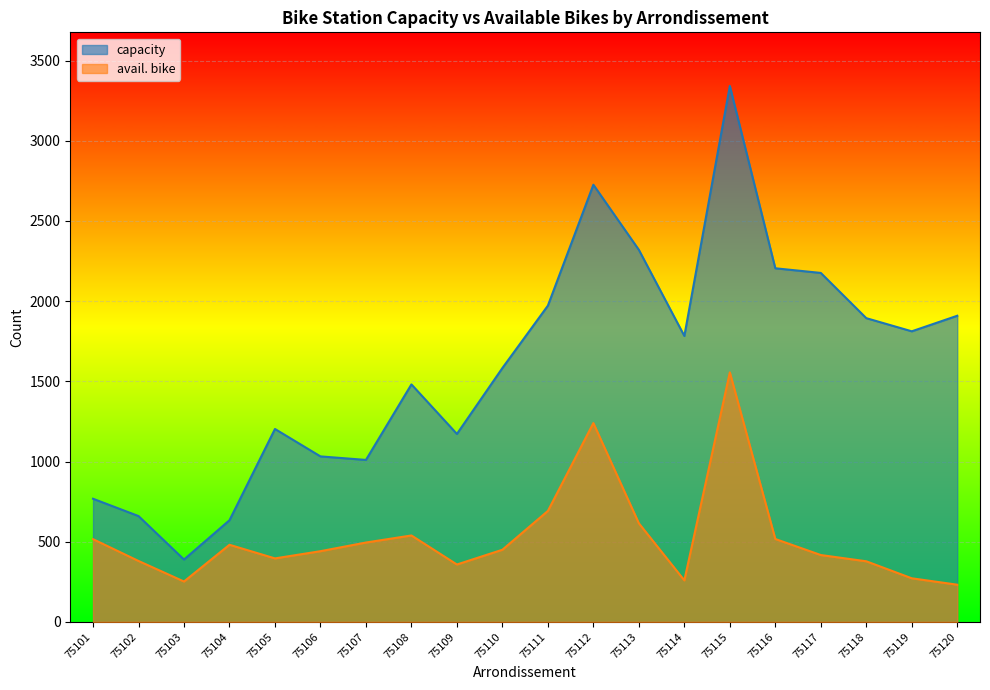

What is the difference between the maximum and minimum values in the capacity series?

2953